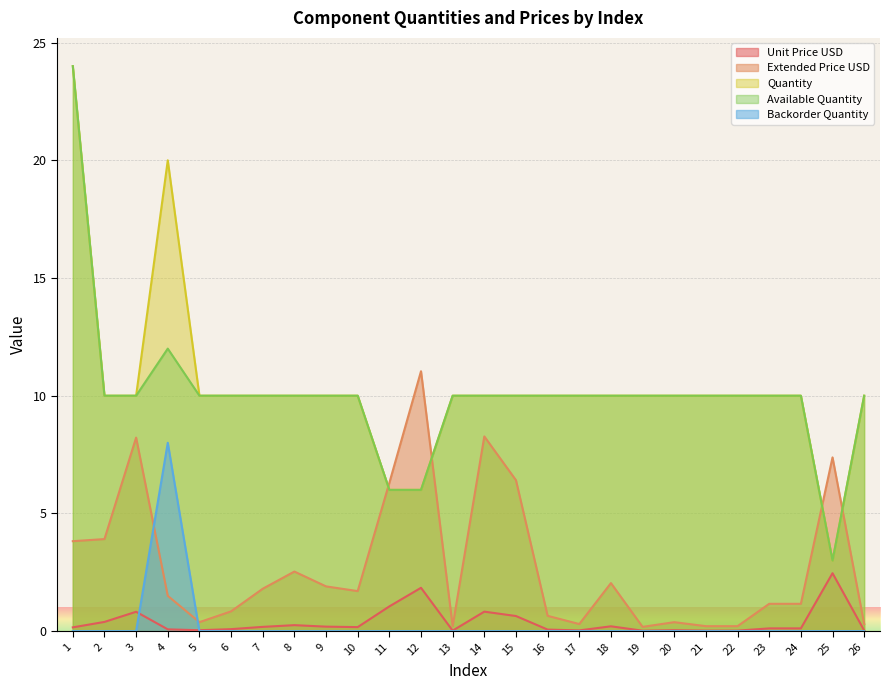

True or false: Extended Price USD and Backorder Quantity cross at least once.

True